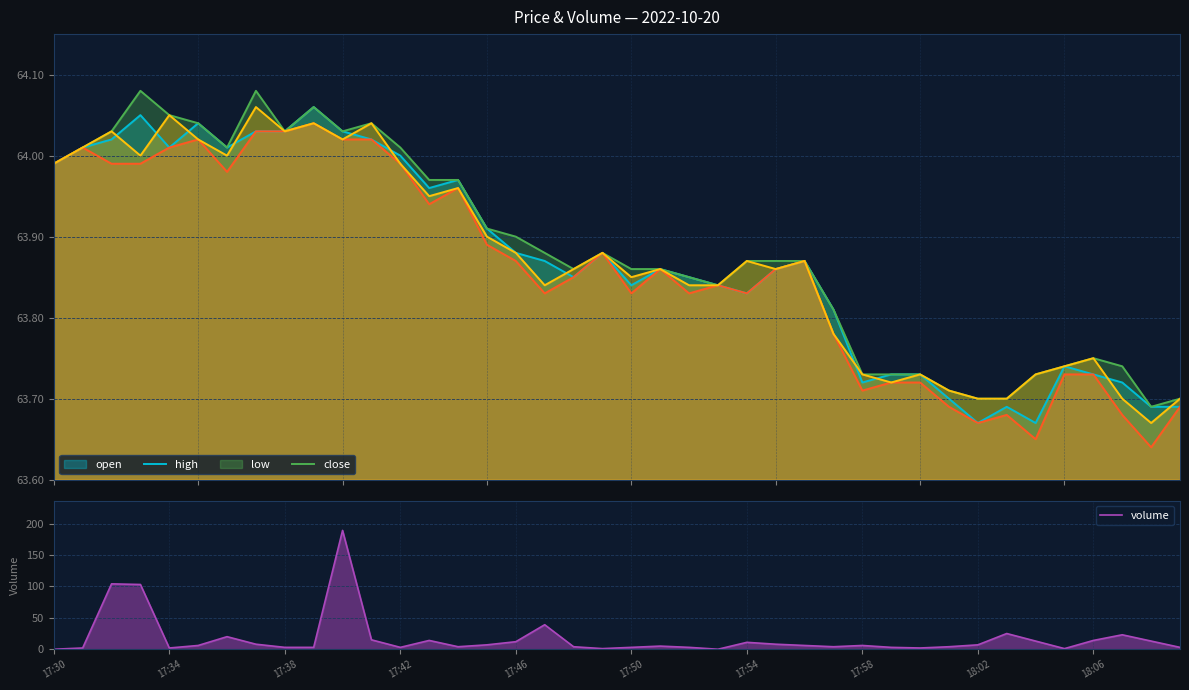

True or false: close and low intersect in this chart.

False